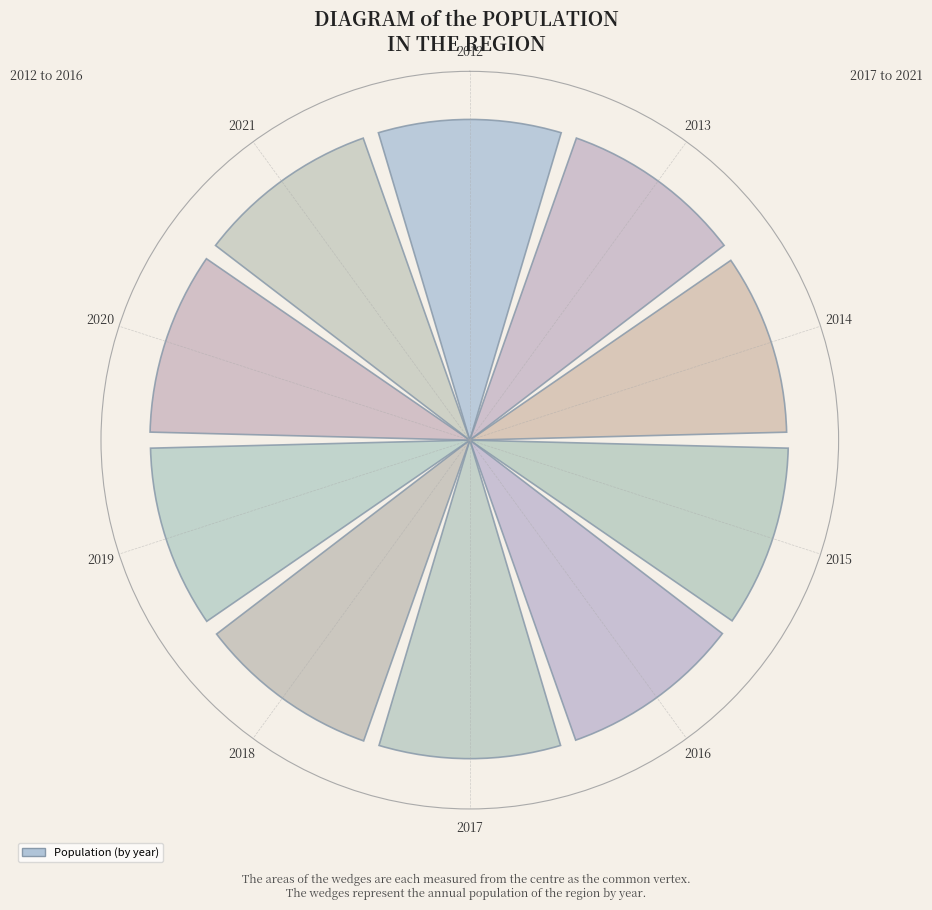

What is the ratio of the value at 2020 to the value at 2013?

1.0